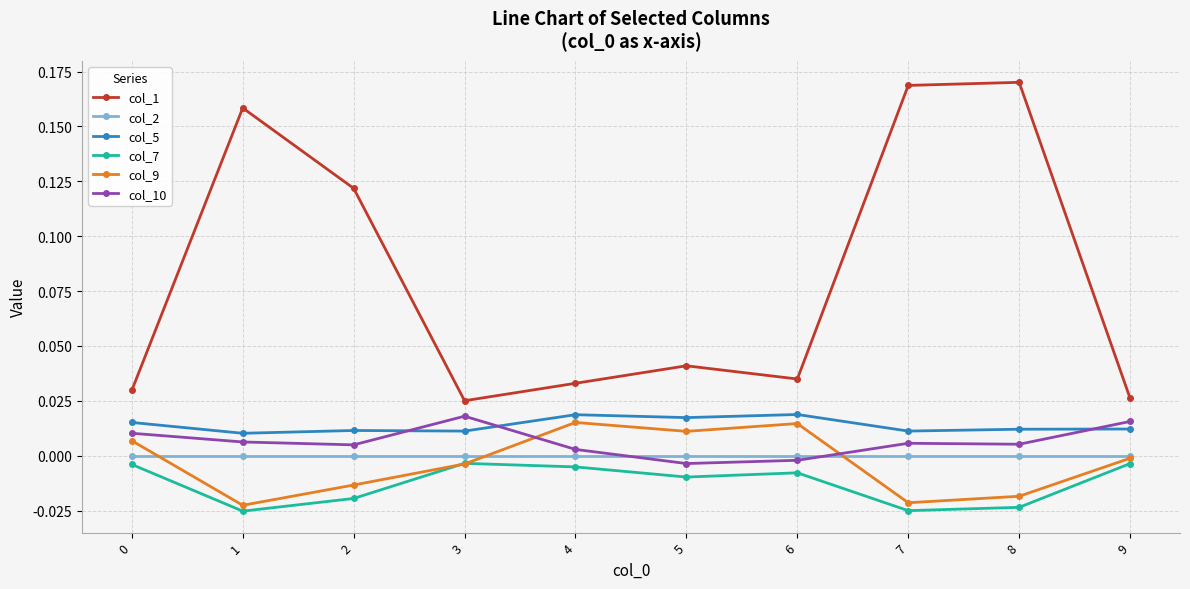

True or false: col_5 and col_9 intersect in this chart.

False